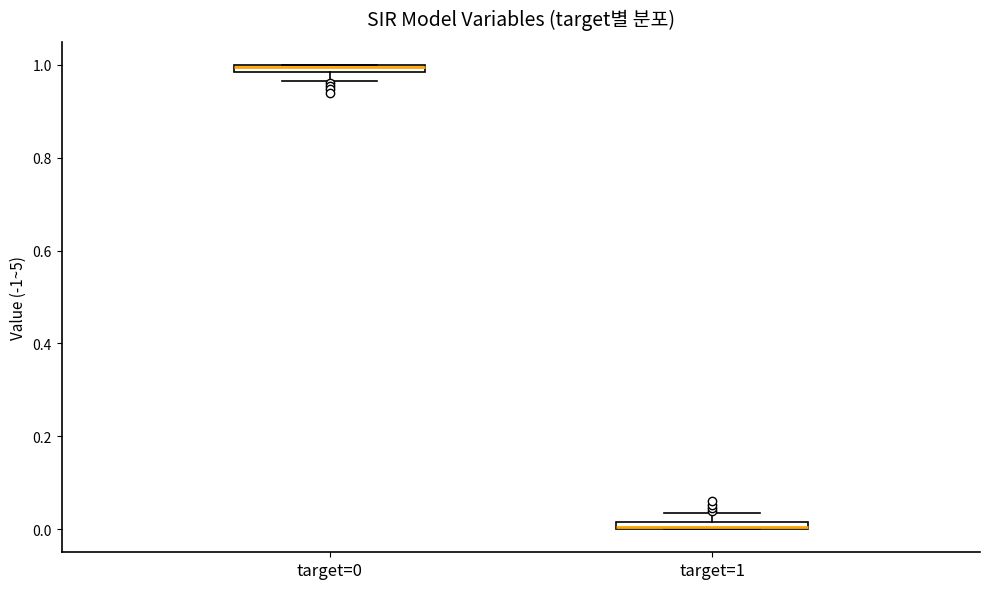

Where is the upper edge of the box for target=1 on the y-axis? The values are not printed on the chart, so give them approximately, as read against the axis.

0.02